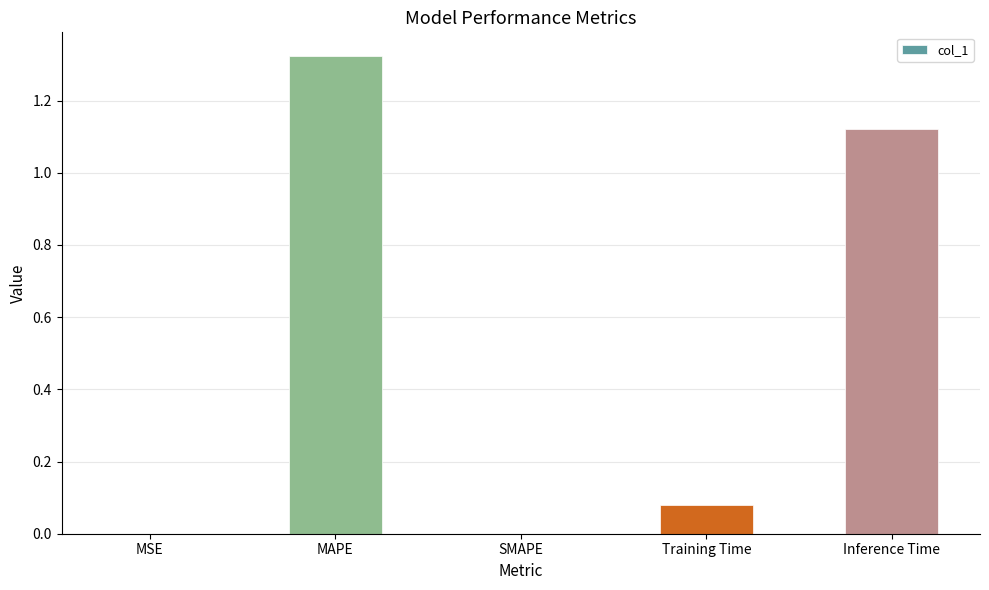

Between Inference Time and MSE, which is larger?

Inference Time